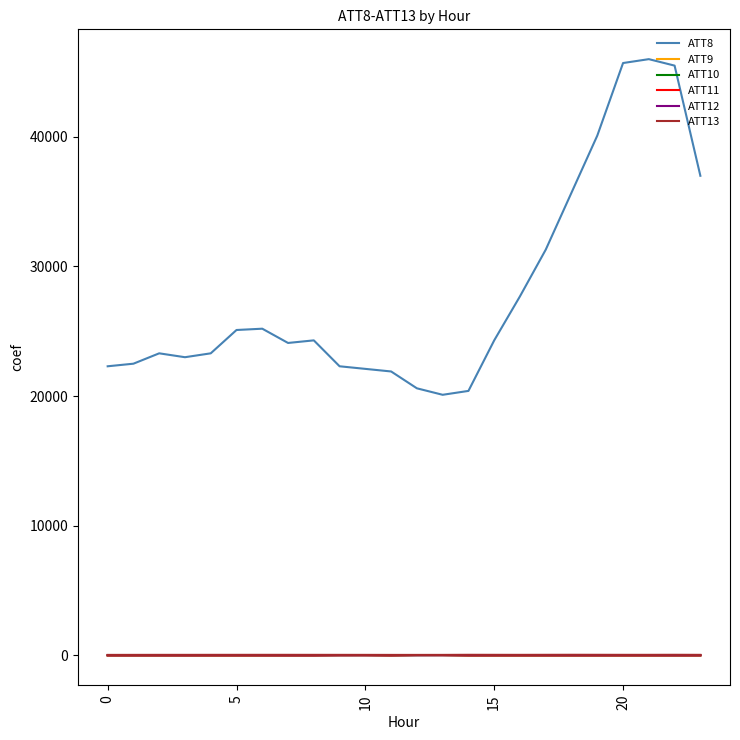

True or false: ATT8 and ATT13 intersect in this chart.

False